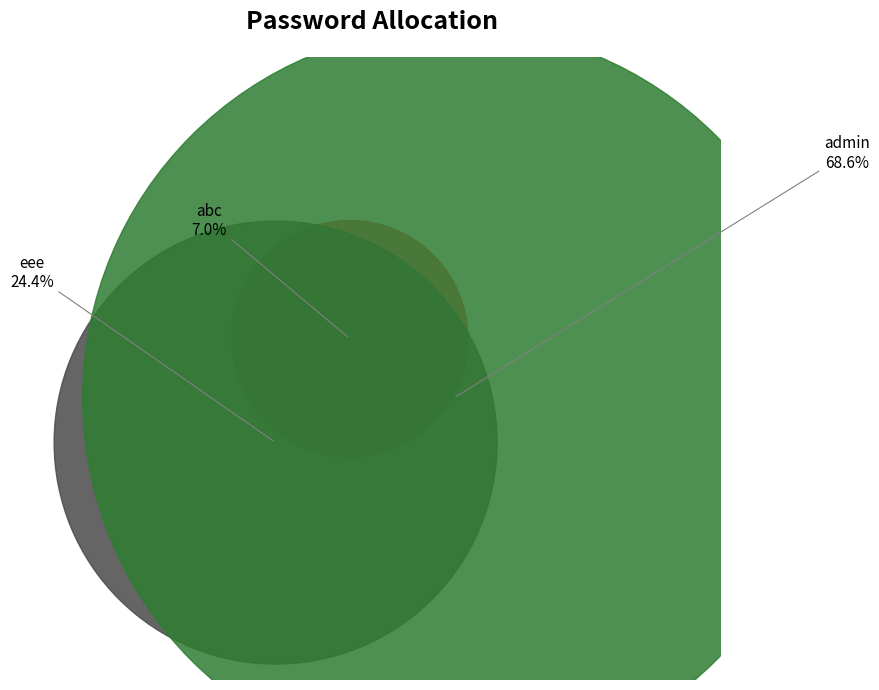

Does abc represent more than half of the total?

No